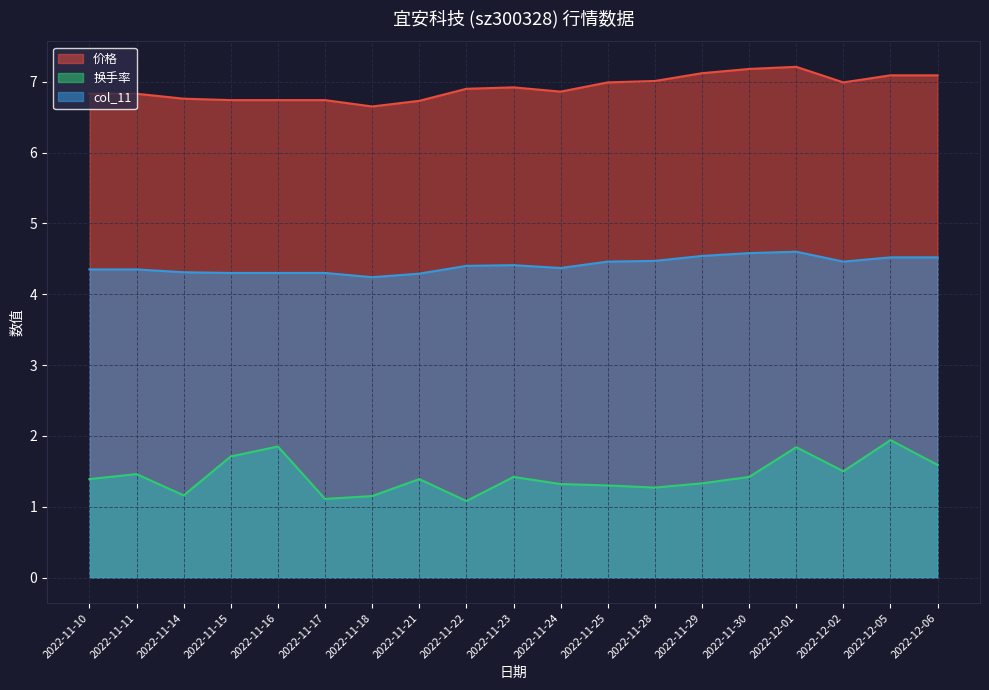

Count the number of data series in this chart.

3